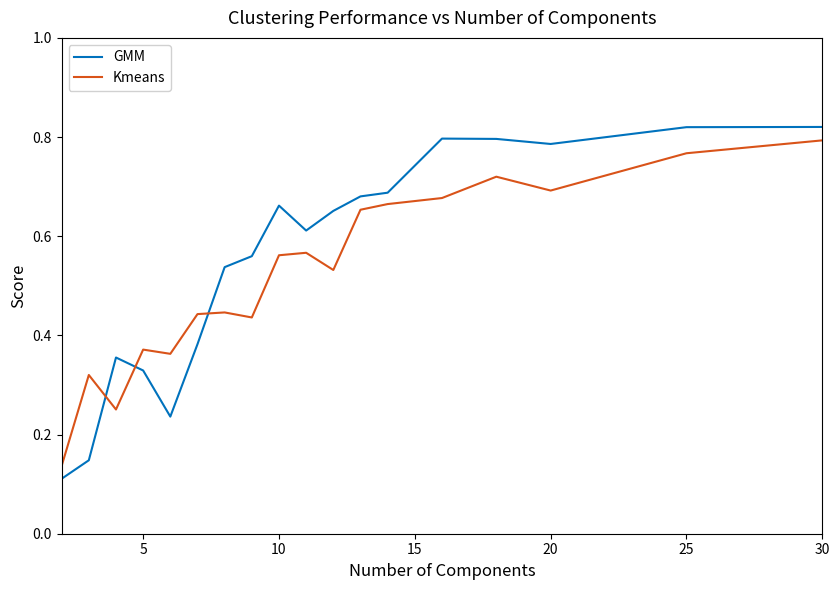

How many intersections are there between GMM and Kmeans?

3